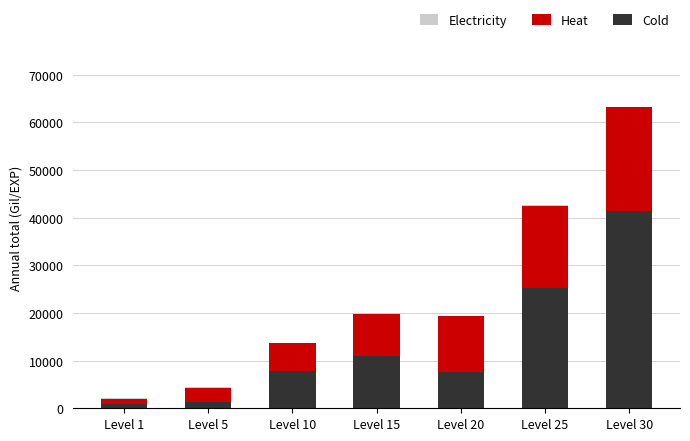

The Cold series shows 41410 at Level 30. True or false?

True